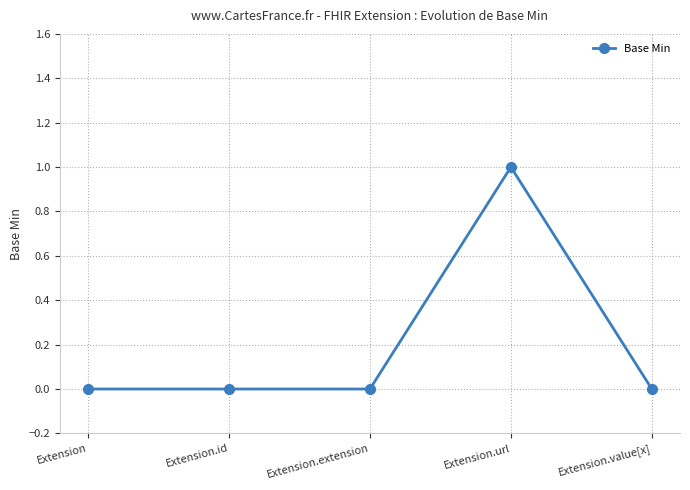

Is this an area chart (filled region under the line)?

No